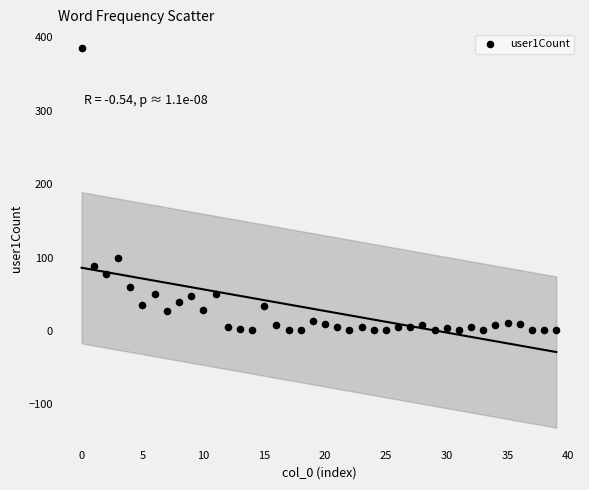

What Y value in the scatter plot is closest to 193?

100